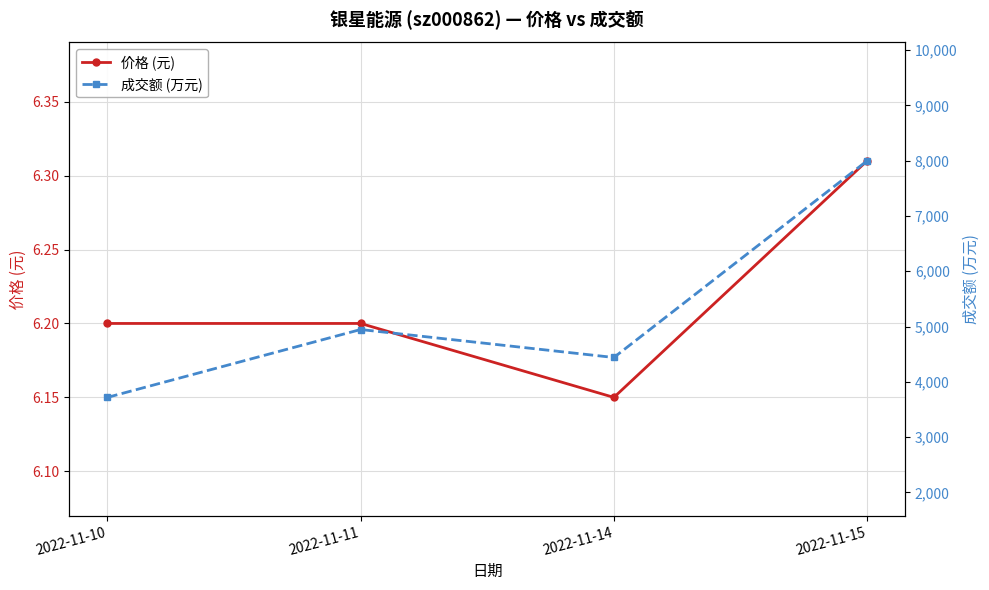

At which category does 成交额 (万元) reach its first local peak?

2022-11-11